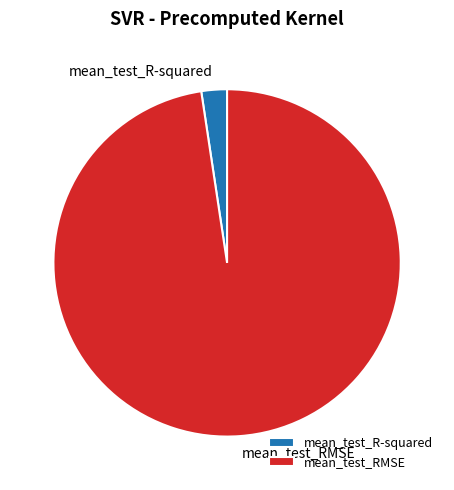

Is the sum of mean_test_R-squared and mean_test_RMSE greater than half?

Yes